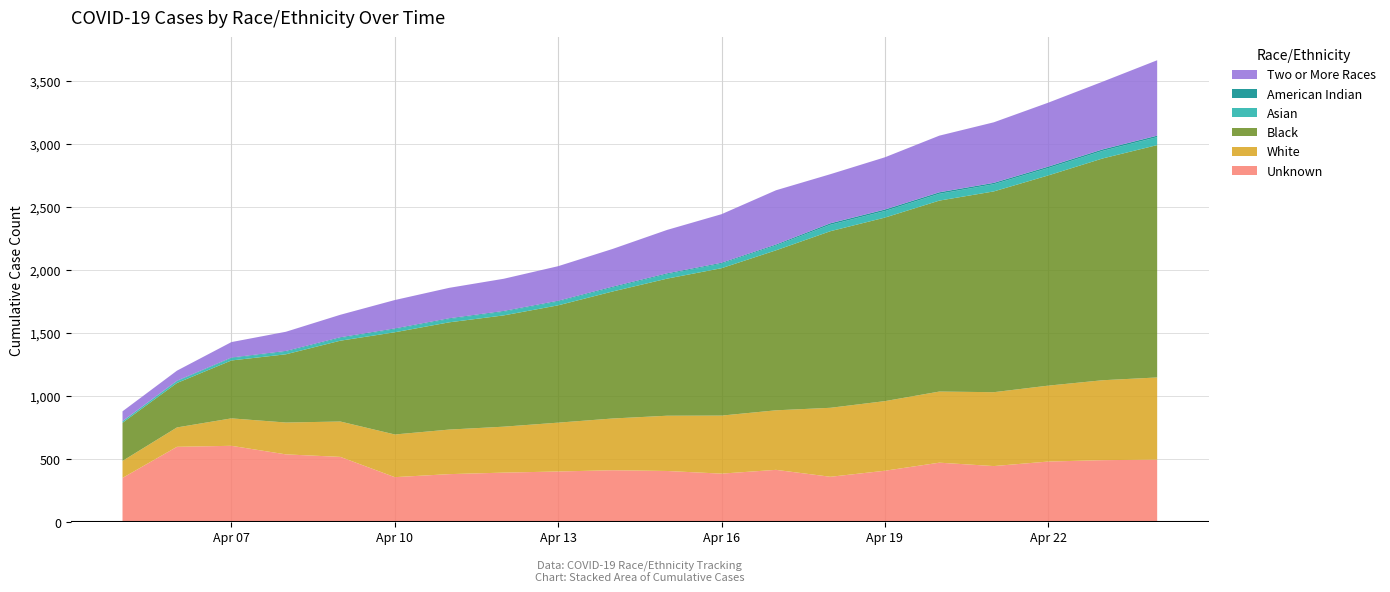

Reading left to right, extract all data points from this chart.

Unknown: 349	596	604	536	516	355	379	391	400	410	404	383	413	358	406	470	443	479	490	494
White: 135	154	218	253	281	339	354	365	388	411	439	461	473	548	553	565	587	603	635	653
Black: 303	353	460	542	642	812	852	884	932	1009	1089	1171	1271	1403	1458	1517	1595	1670	1762	1846
Asian: 12	14	18	20	21	24	26	29	30	31	35	36	38	51	52	54	57	58	60	63
American Indian: 1	4	5	6	6	6	6	6	6	7	7	7	8	12	12	12	11	12	12	12
Two or More Races: 78	80	123	153	179	226	242	256	275	300	345	386	431	390	415	450	481	508	538	599